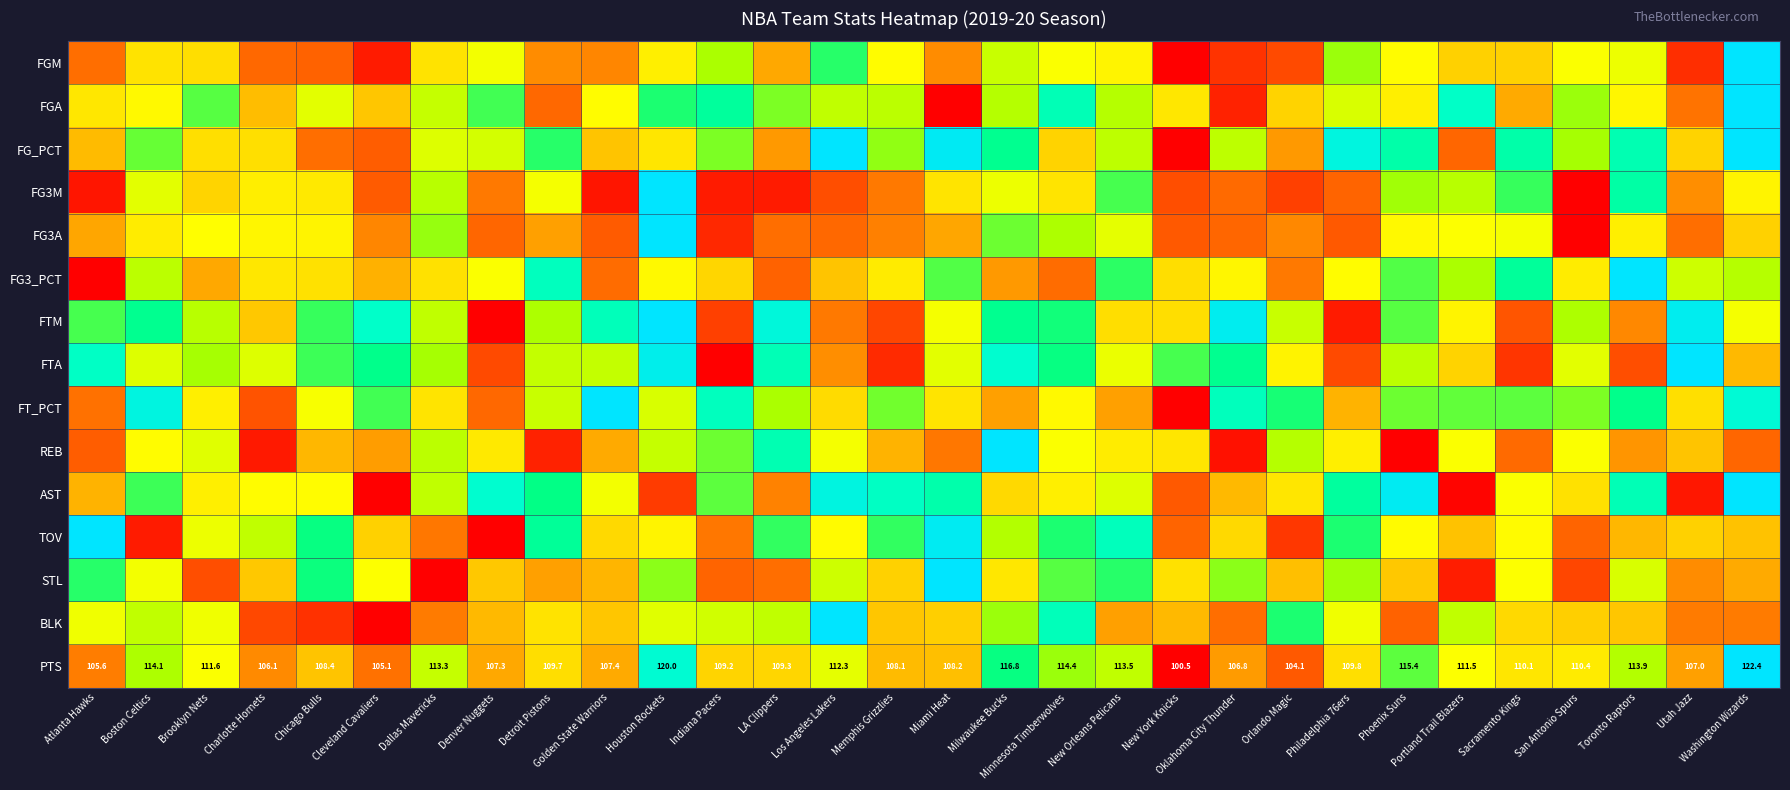

At which label does PTS first exceed 109?

Boston Celtics